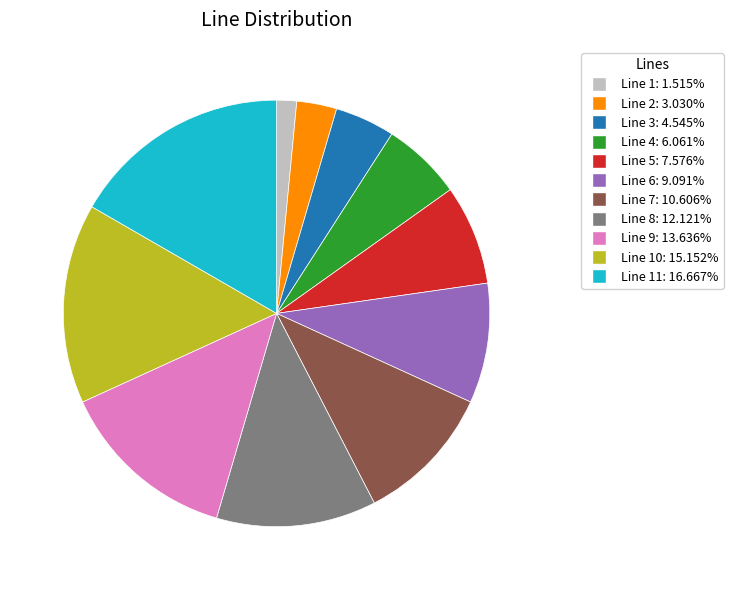

Does any single category account for the majority?

No